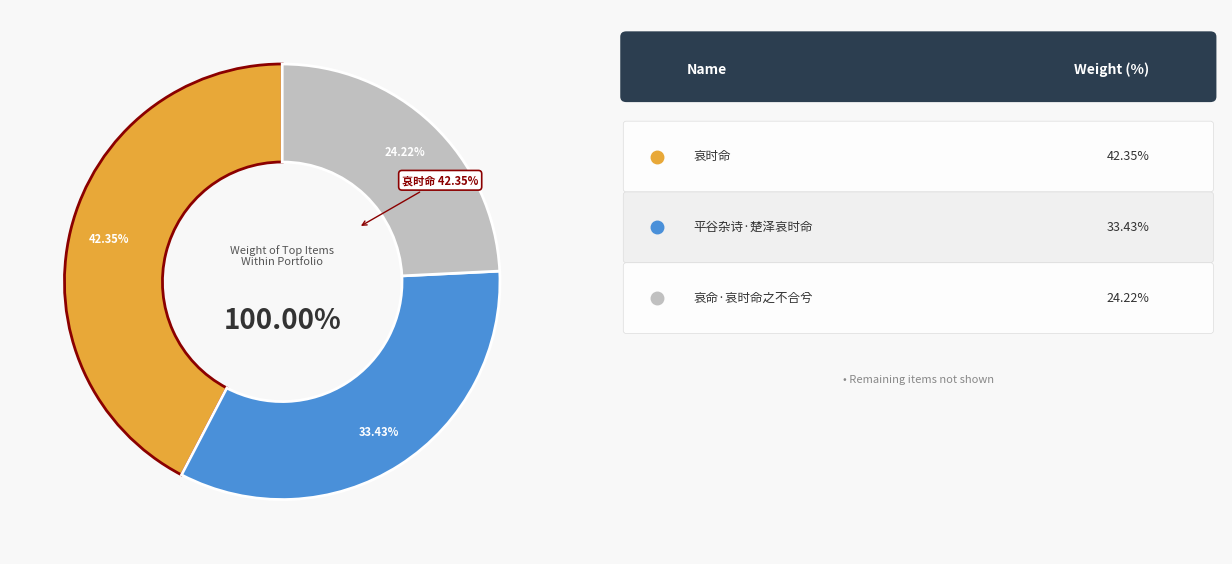

True or false: 平谷杂诗·楚泽哀时命 accounts for 20% of the total.

False